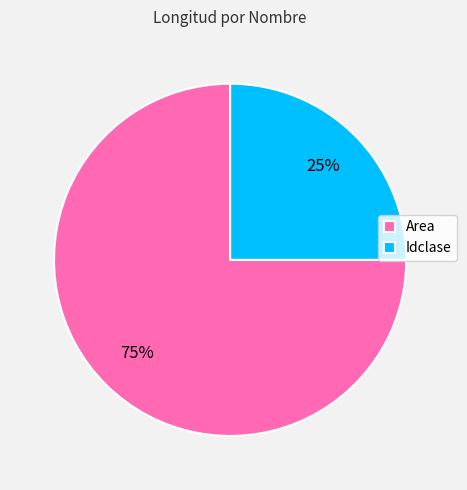

To the nearest percent, what portion does Idclase represent?

25%